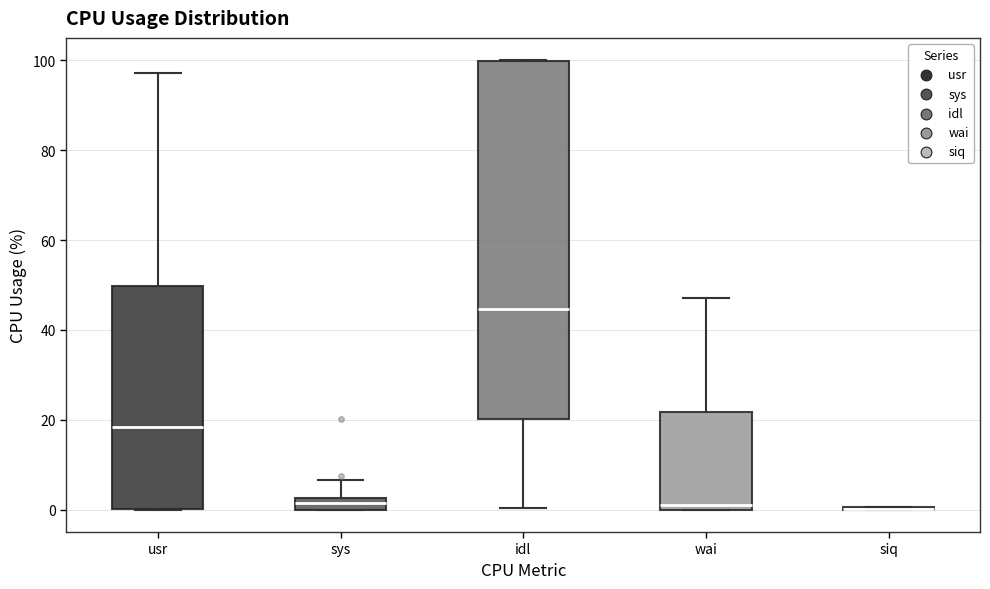

Where is the lower edge of the box for wai on the y-axis? The values are not printed on the chart, so give them approximately, as read against the axis.

0